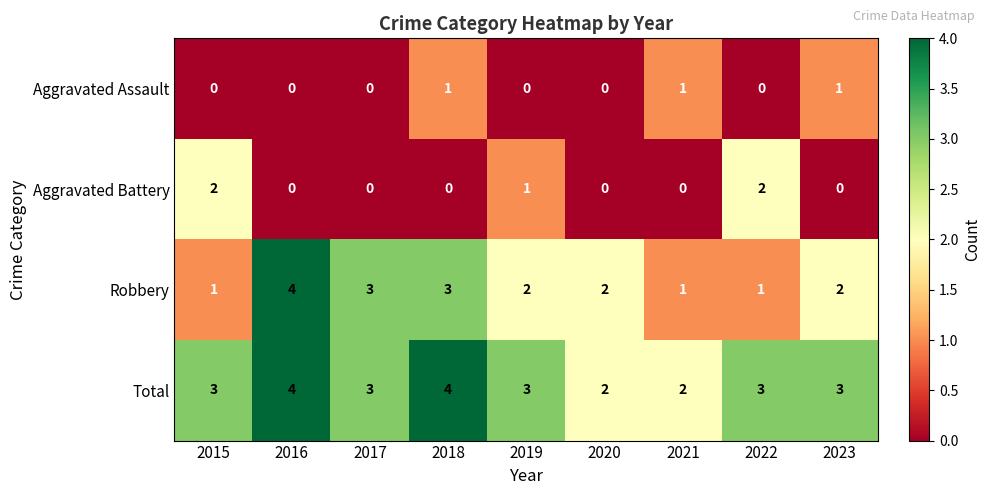

How many Total values are between 3 and 4?

7